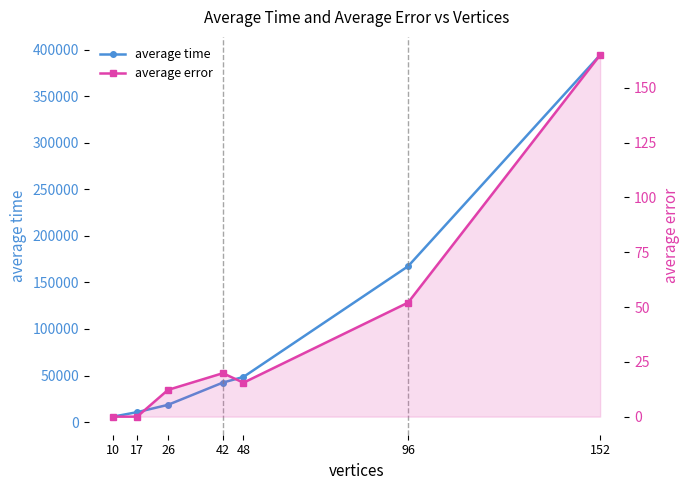

The value of average error at 96 is 93.5. True or false?

False